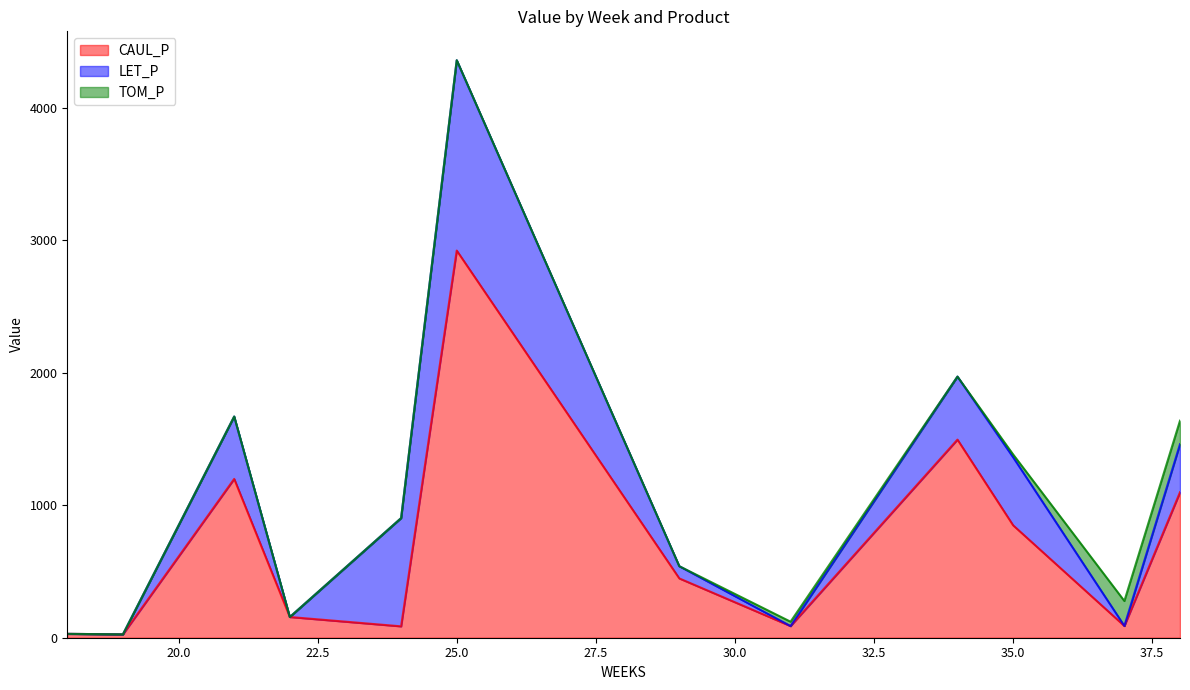

Is it true that CAUL_P equals 130.1 at 24?

False